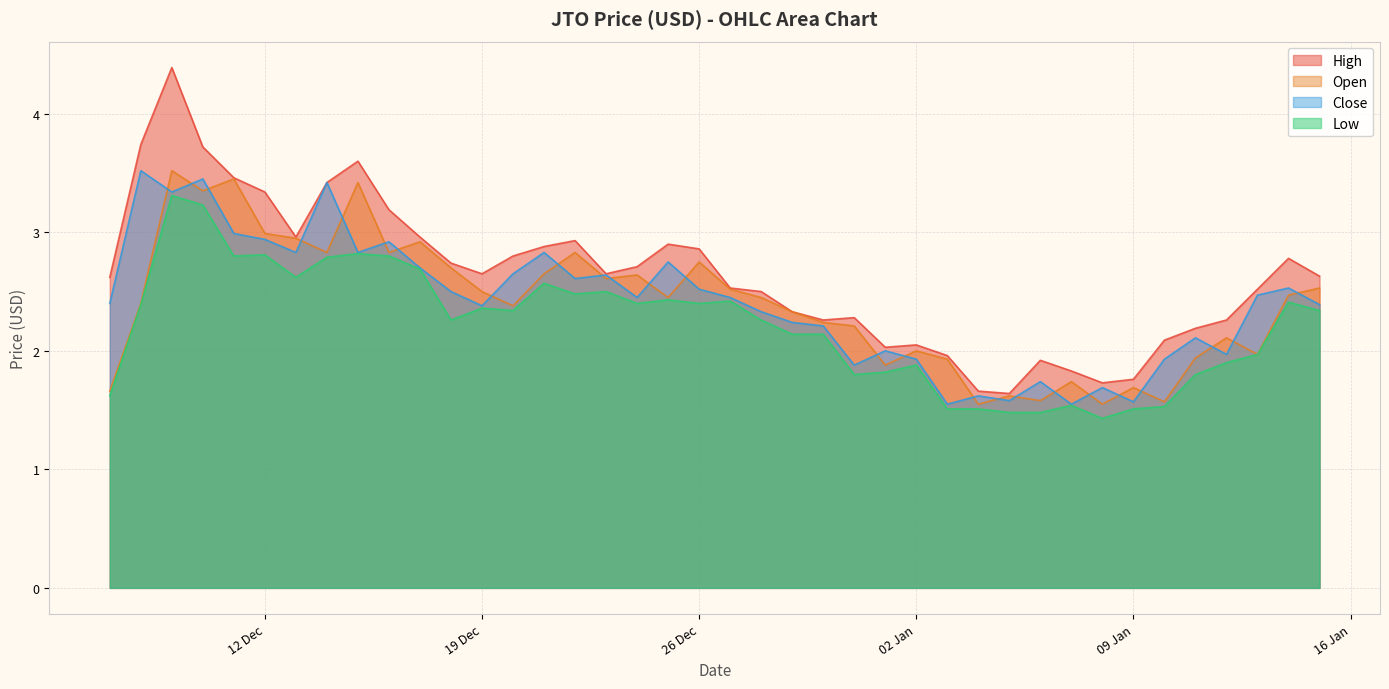

The close series shows 1.6 at 05/01/2024. True or false?

True